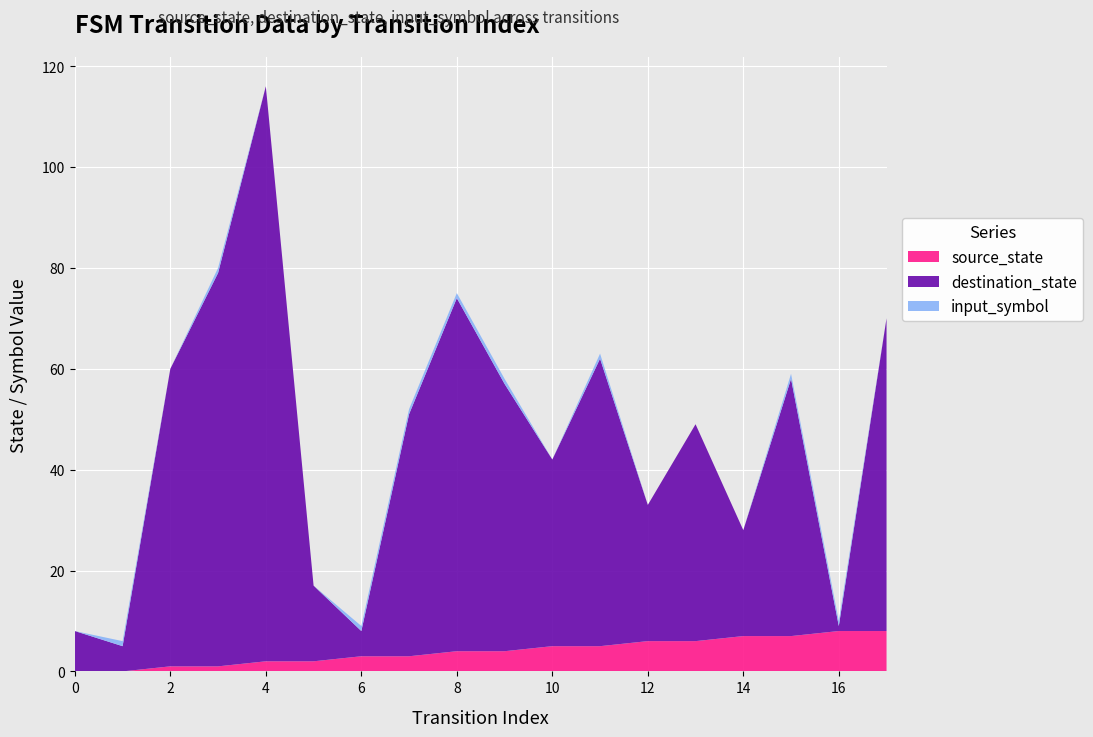

Reading left to right, transcribe all the data shown in this chart.

source_state: 0=0	1=0	2=1	3=1	4=2	5=2	6=3	7=3	8=4	9=4	10=5	11=5	12=6	13=6	14=7	15=7	16=8	17=8
destination_state: 0=8	1=5	2=59	3=78	4=114	5=15	6=5	7=48	8=70	9=53	10=37	11=57	12=27	13=43	14=21	15=51	16=1	17=62
input_symbol: 0=0	1=1	2=0	3=1	4=0	5=0	6=1	7=1	8=1	9=1	10=0	11=1	12=0	13=0	14=0	15=1	16=1	17=0